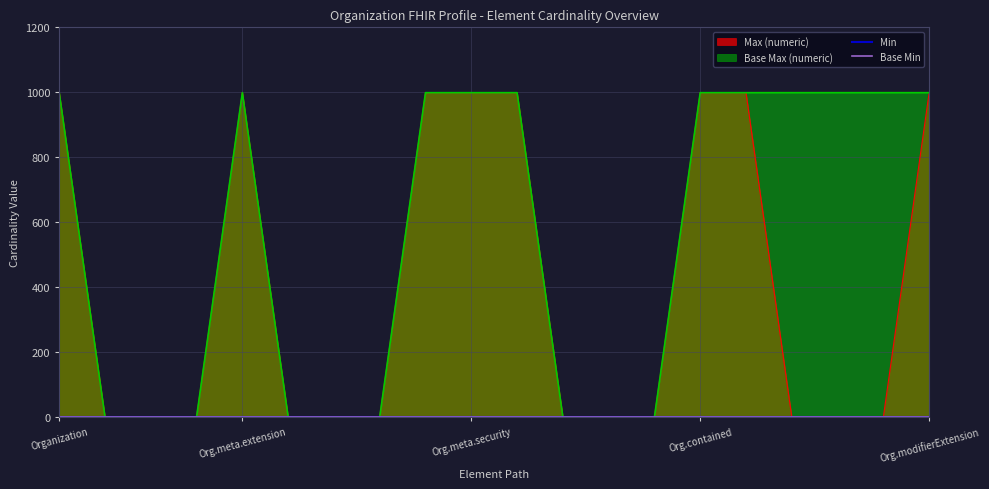

What is the highest value of the Base Max (numeric) series?

999